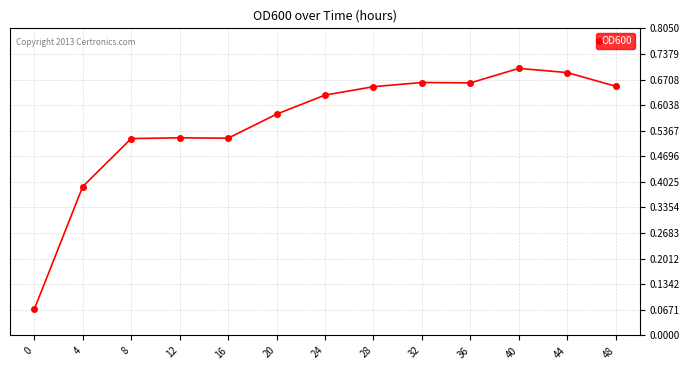

Which has a higher value, 16 or 20?

20